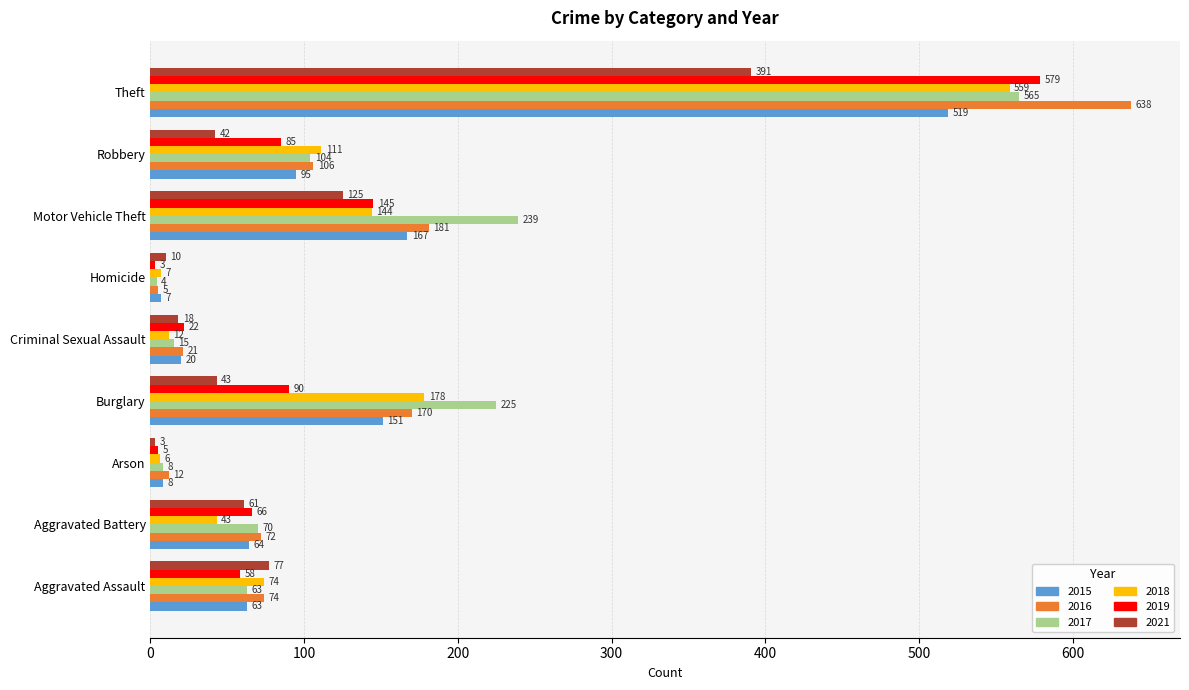

At which label does 2017 reach its minimum?

Homicide